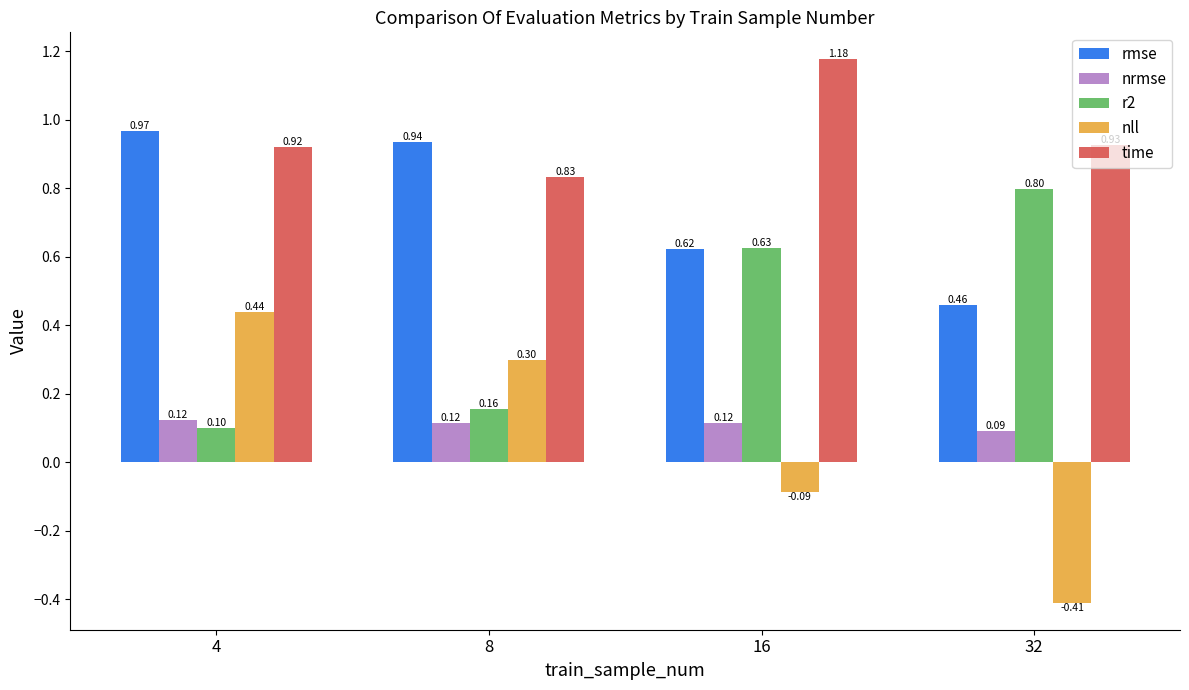

Rank the series by their maximum value, from highest to lowest.

time, rmse, r2, nll, nrmse